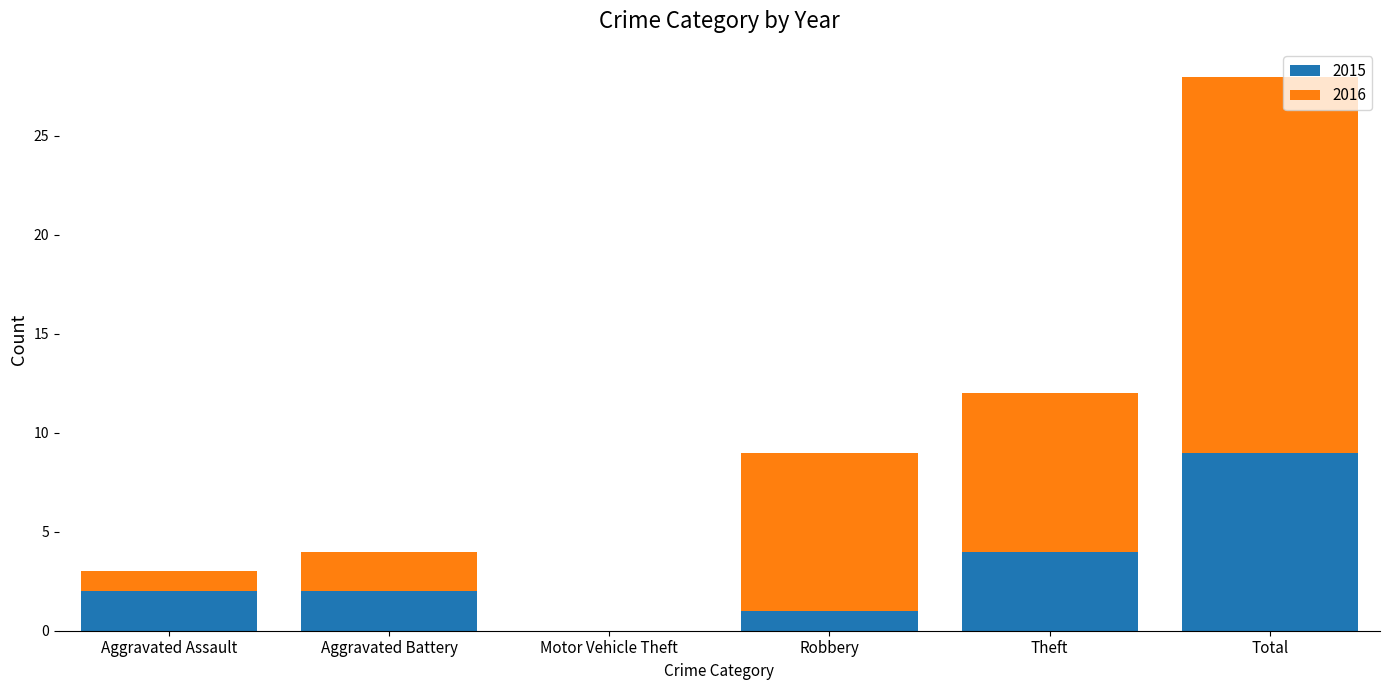

Reading left to right, what are the values for 2015?

Aggravated Assault=2	Aggravated Battery=2	Motor Vehicle Theft=0	Robbery=1	Theft=4	Total=9